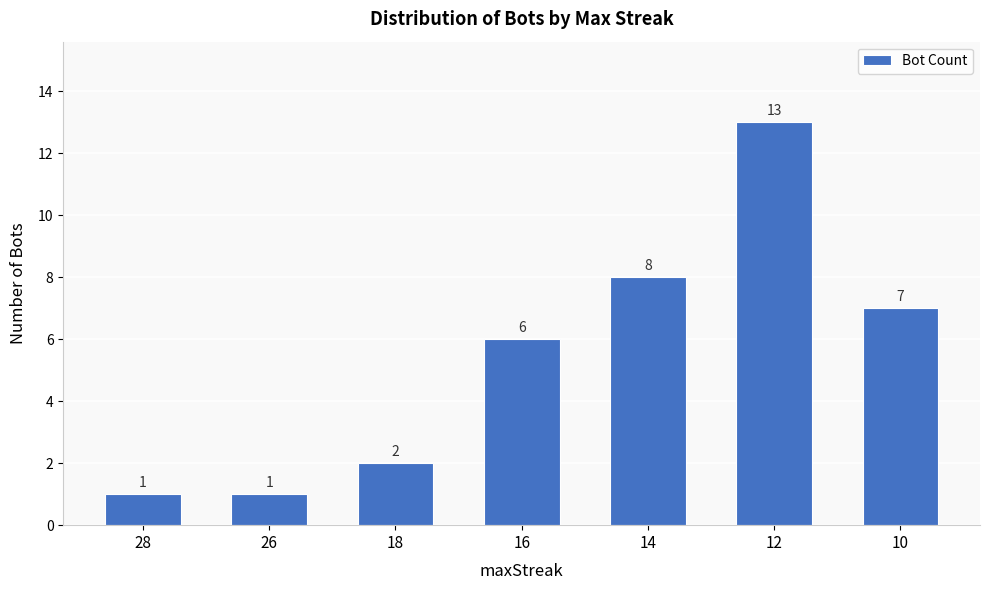

The value at 18 is 2. True or false?

True